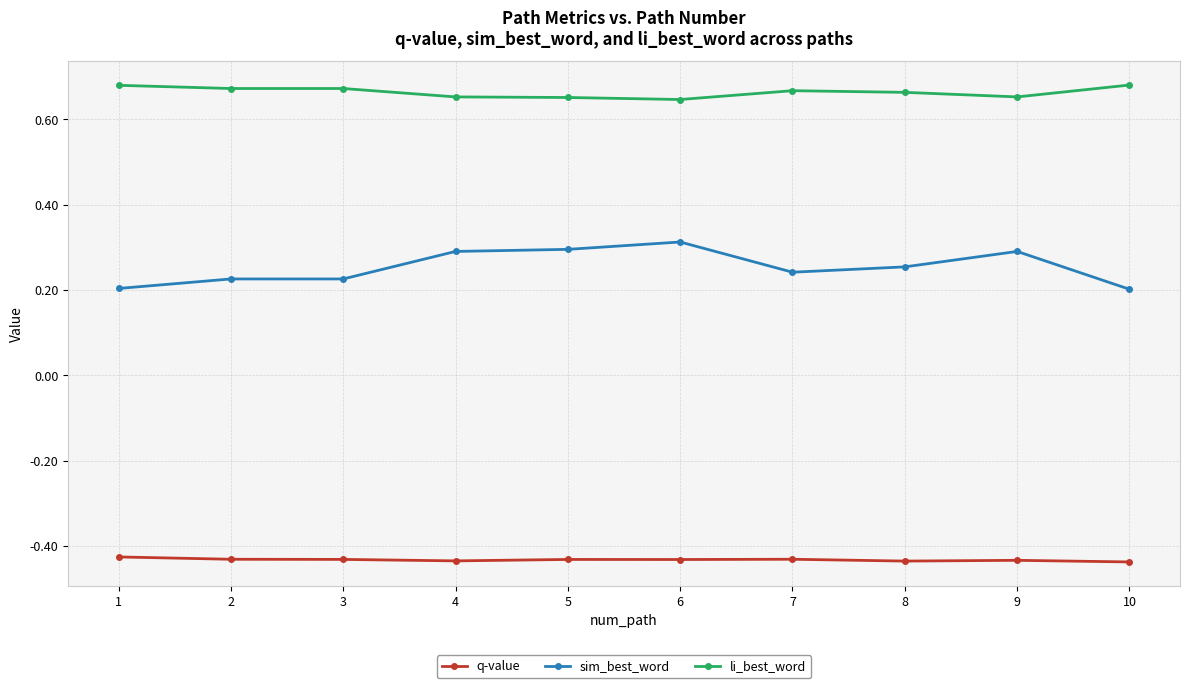

What are all the series names shown in the legend?

q-value, sim_best_word, li_best_word